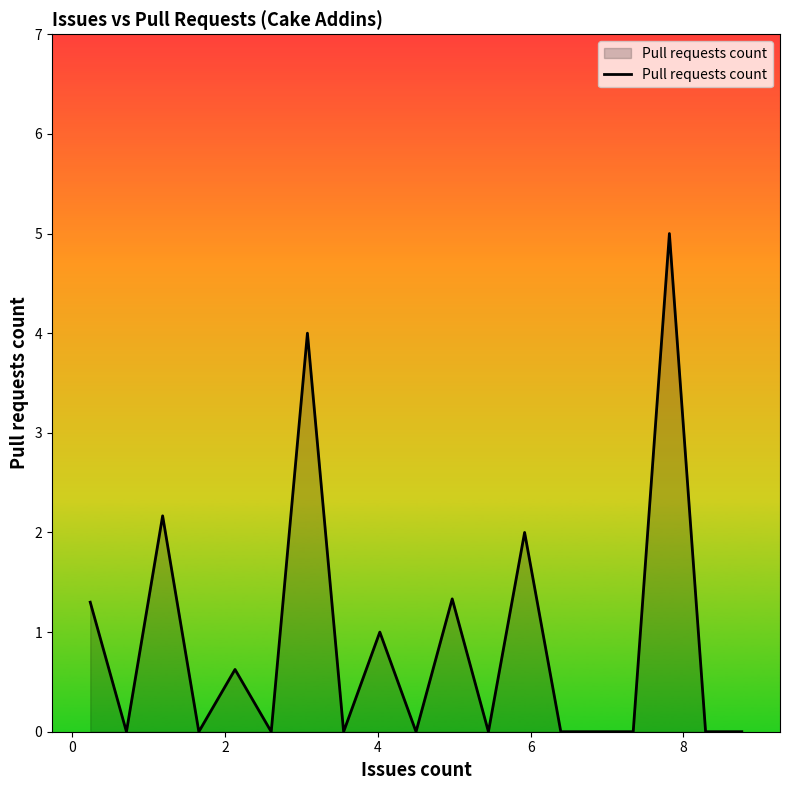

What is the maximum value shown in the chart?

5.0